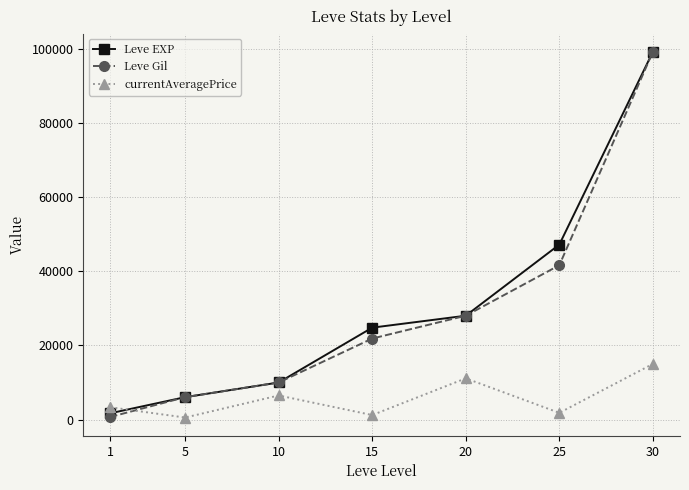

What is the difference between the Leve Gil values at 15 and 5?

15820